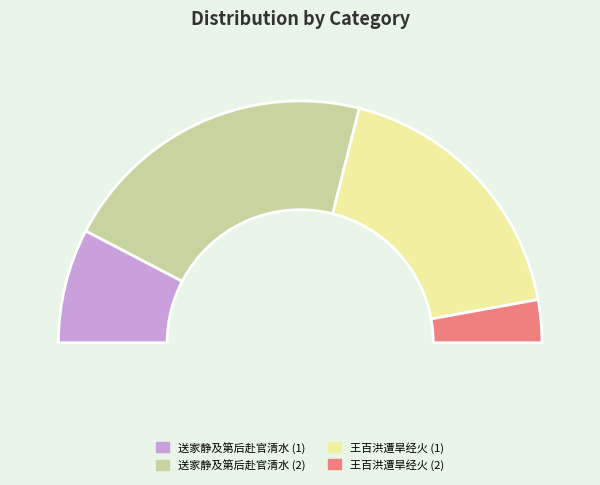

What is the change in value from 送家静及第后赴官清水 to 王百洪遭旱经火之后赴官荆南作诗勉之?

-149937